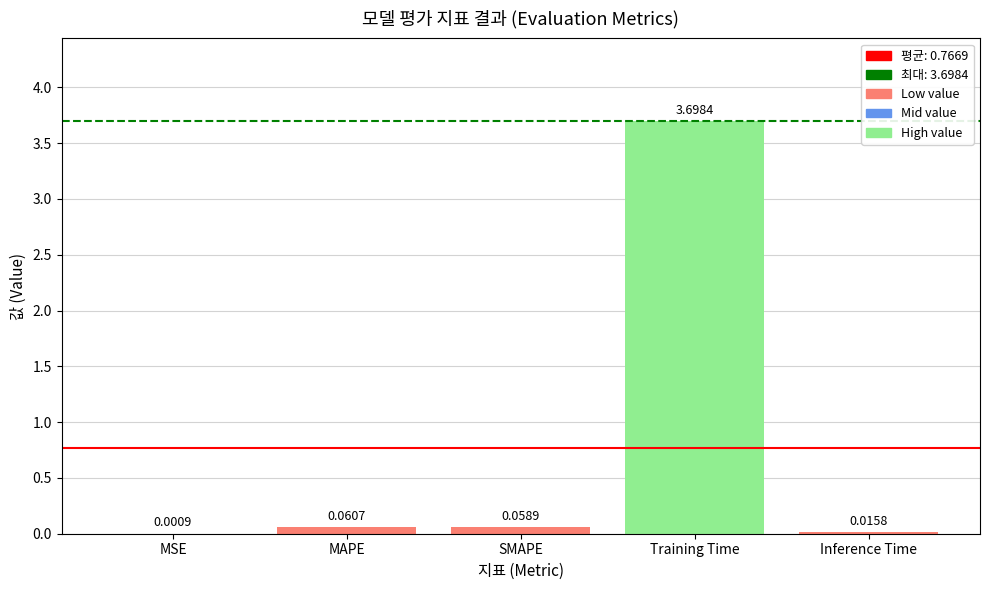

Which has a higher value, Inference Time or MSE?

Inference Time